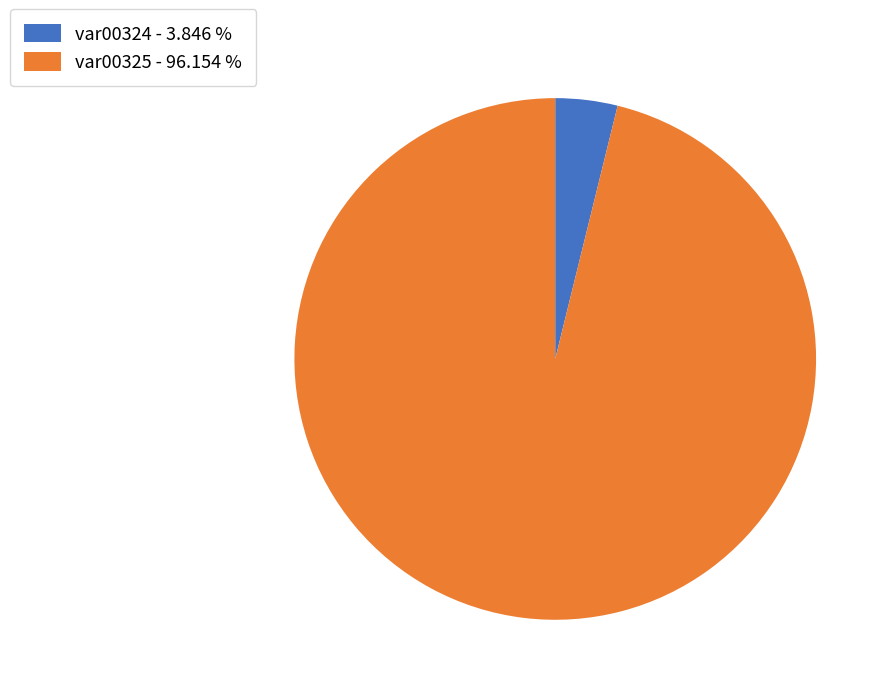

Between var00325 - 96.154 % and var00324 - 3.846 %, which is larger?

var00325 - 96.154 %